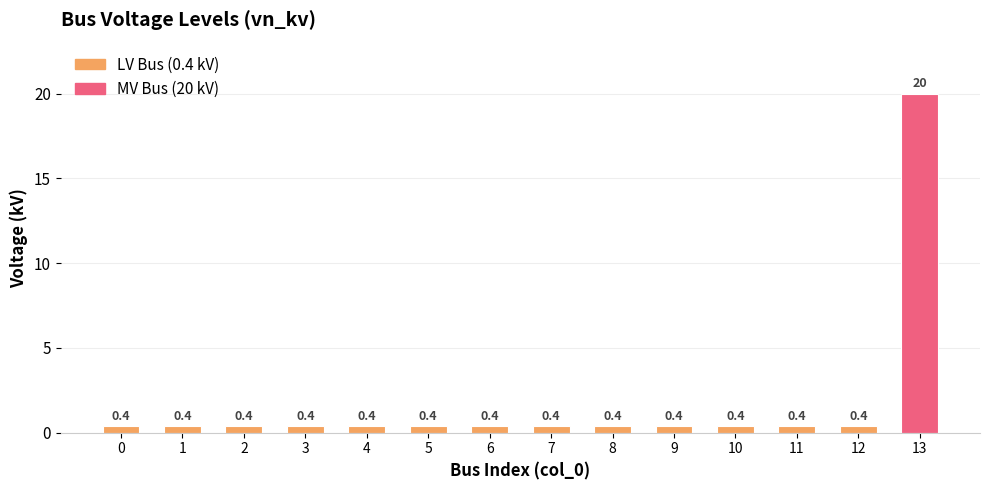

What is the difference between the maximum and minimum values?

19.6